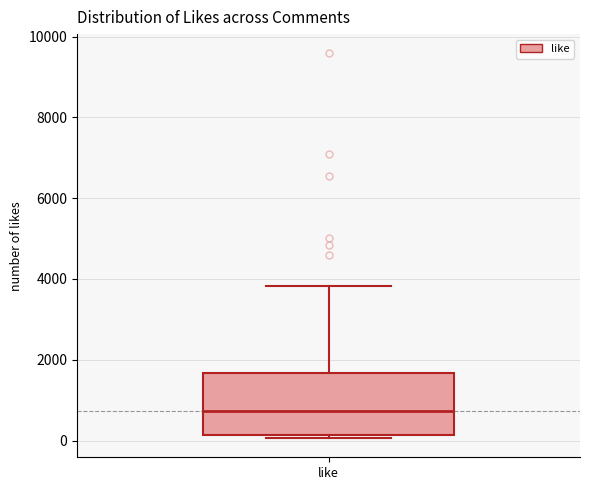

Where is the upper edge of the box for like on the y-axis? The values are not printed on the chart, so give them approximately, as read against the axis.

1600